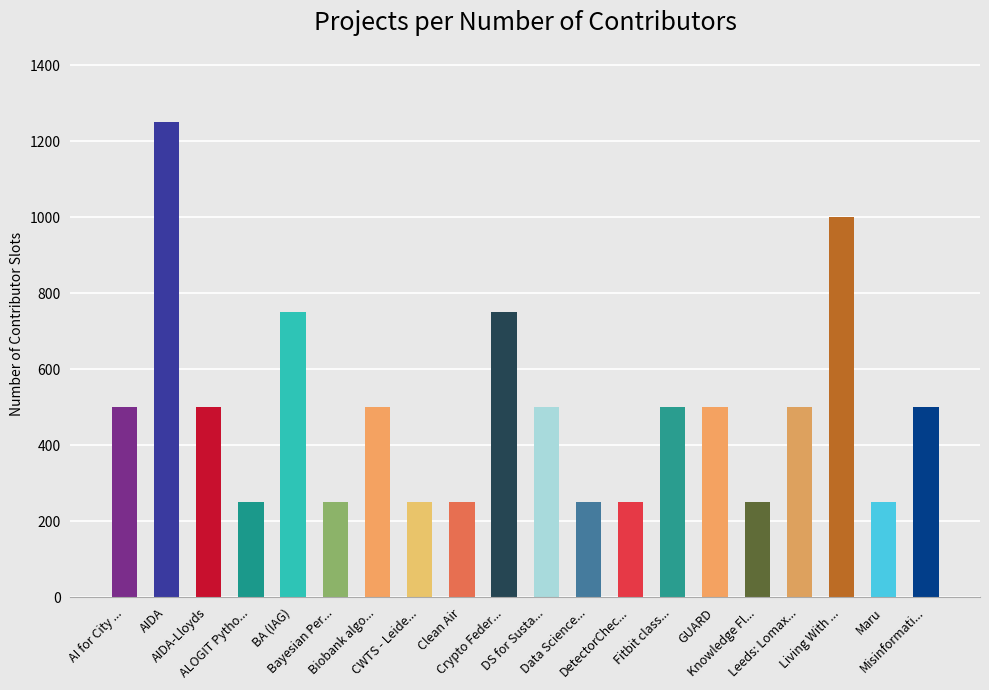

What is the label of the 1st bar from the left?

AI for City ...